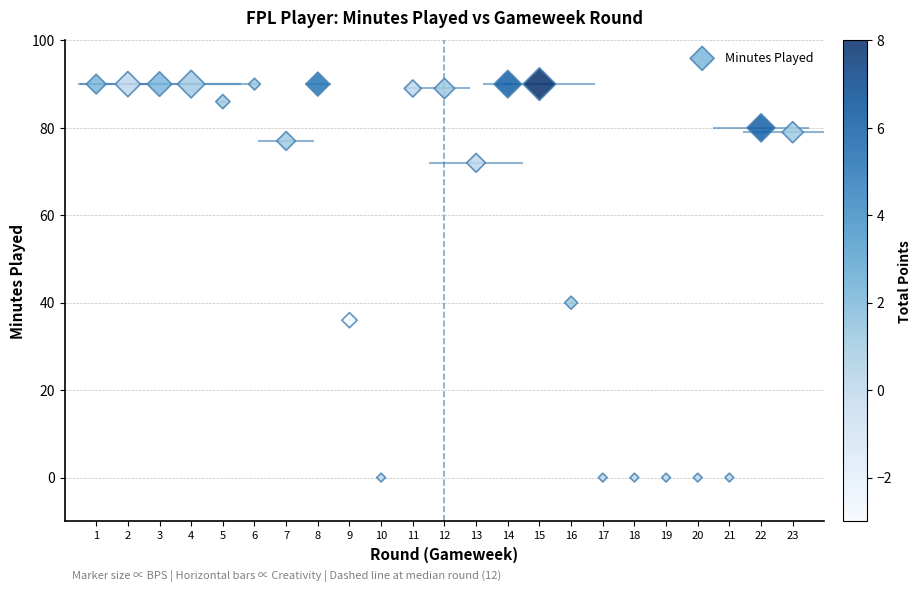

What Y value in the scatter plot is closest to 45?

40